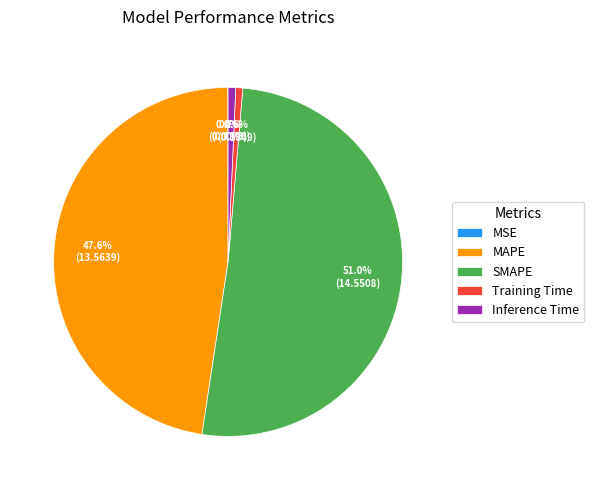

Which slice is the largest?

SMAPE